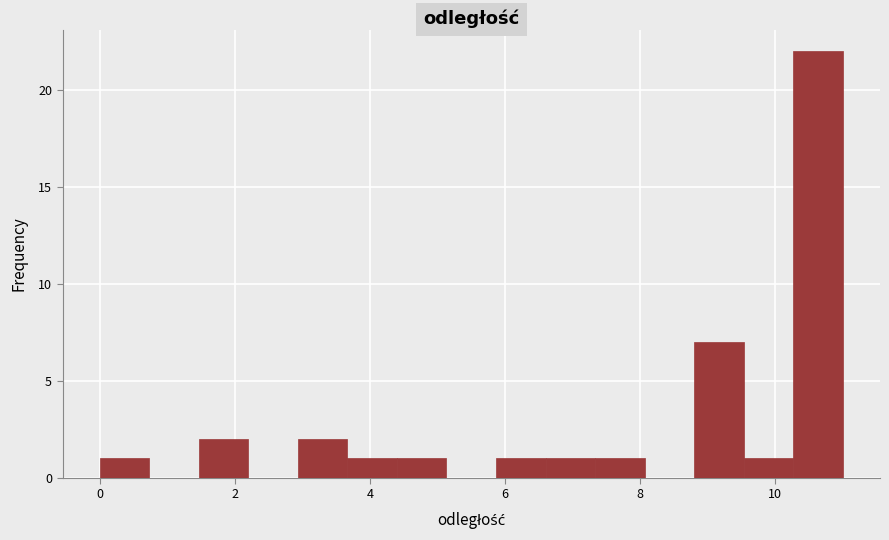

Around what value on the x-axis is the tallest bar? Give the approximate position of its centre, as read against the axis.

10.6